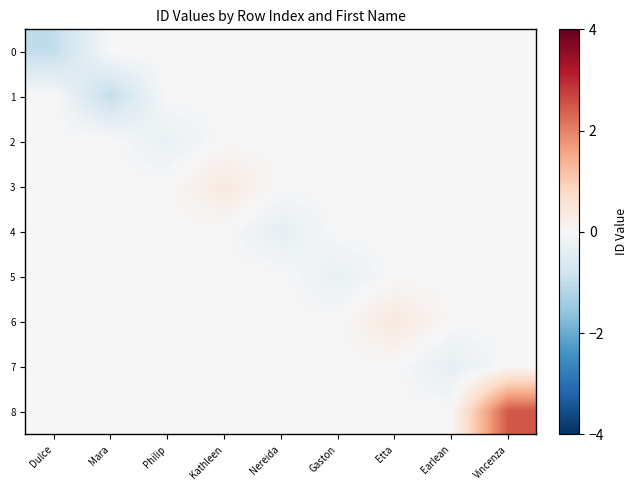

Reading left to right, transcribe all the data shown in this chart.

0: Dulce=-1.0	Mara=0.0	Philip=0.0	Kathleen=0.0	Nereida=0.0	Gaston=0.0	Etta=0.0	Earlean=0.0	Vincenza=0.0
1: Dulce=0.0	Mara=-1.0	Philip=0.0	Kathleen=0.0	Nereida=0.0	Gaston=0.0	Etta=0.0	Earlean=0.0	Vincenza=0.0
2: Dulce=0.0	Mara=0.0	Philip=-0.3	Kathleen=0.0	Nereida=0.0	Gaston=0.0	Etta=0.0	Earlean=0.0	Vincenza=0.0
3: Dulce=0.0	Mara=0.0	Philip=0.0	Kathleen=0.4	Nereida=0.0	Gaston=0.0	Etta=0.0	Earlean=0.0	Vincenza=0.0
4: Dulce=0.0	Mara=0.0	Philip=0.0	Kathleen=0.0	Nereida=-0.4	Gaston=0.0	Etta=0.0	Earlean=0.0	Vincenza=0.0
5: Dulce=0.0	Mara=0.0	Philip=0.0	Kathleen=0.0	Nereida=0.0	Gaston=-0.3	Etta=0.0	Earlean=0.0	Vincenza=0.0
6: Dulce=0.0	Mara=0.0	Philip=0.0	Kathleen=0.0	Nereida=0.0	Gaston=0.0	Etta=0.4	Earlean=0.0	Vincenza=0.0
7: Dulce=0.0	Mara=0.0	Philip=0.0	Kathleen=0.0	Nereida=0.0	Gaston=0.0	Etta=0.0	Earlean=-0.4	Vincenza=0.0
8: Dulce=0.0	Mara=0.0	Philip=0.0	Kathleen=0.0	Nereida=0.0	Gaston=0.0	Etta=0.0	Earlean=0.0	Vincenza=2.5